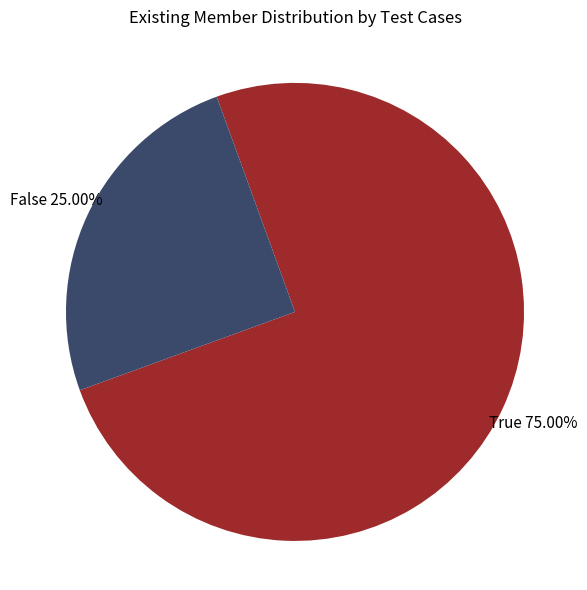

Is there a majority slice in this chart?

Yes